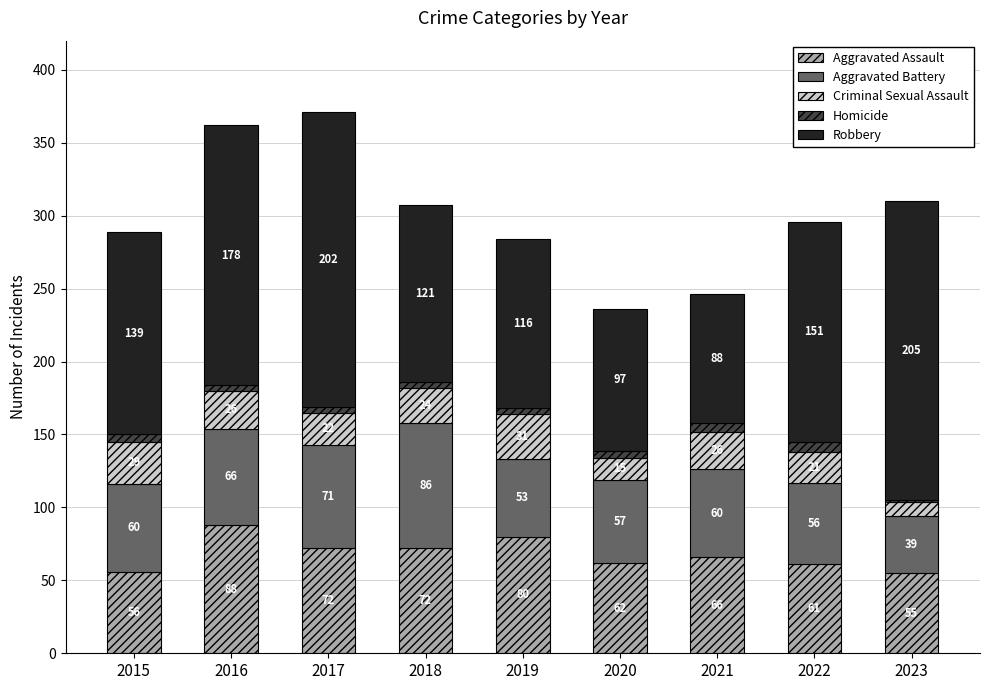

The Aggravated Assault series shows 62 at 2020. True or false?

True